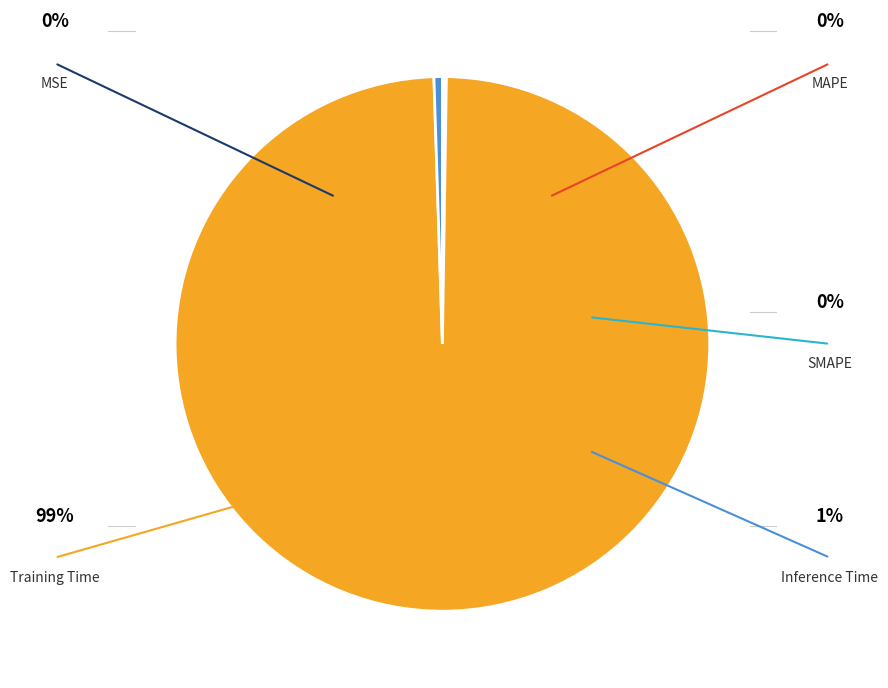

Is there any slice that represents more than half of the pie?

Yes